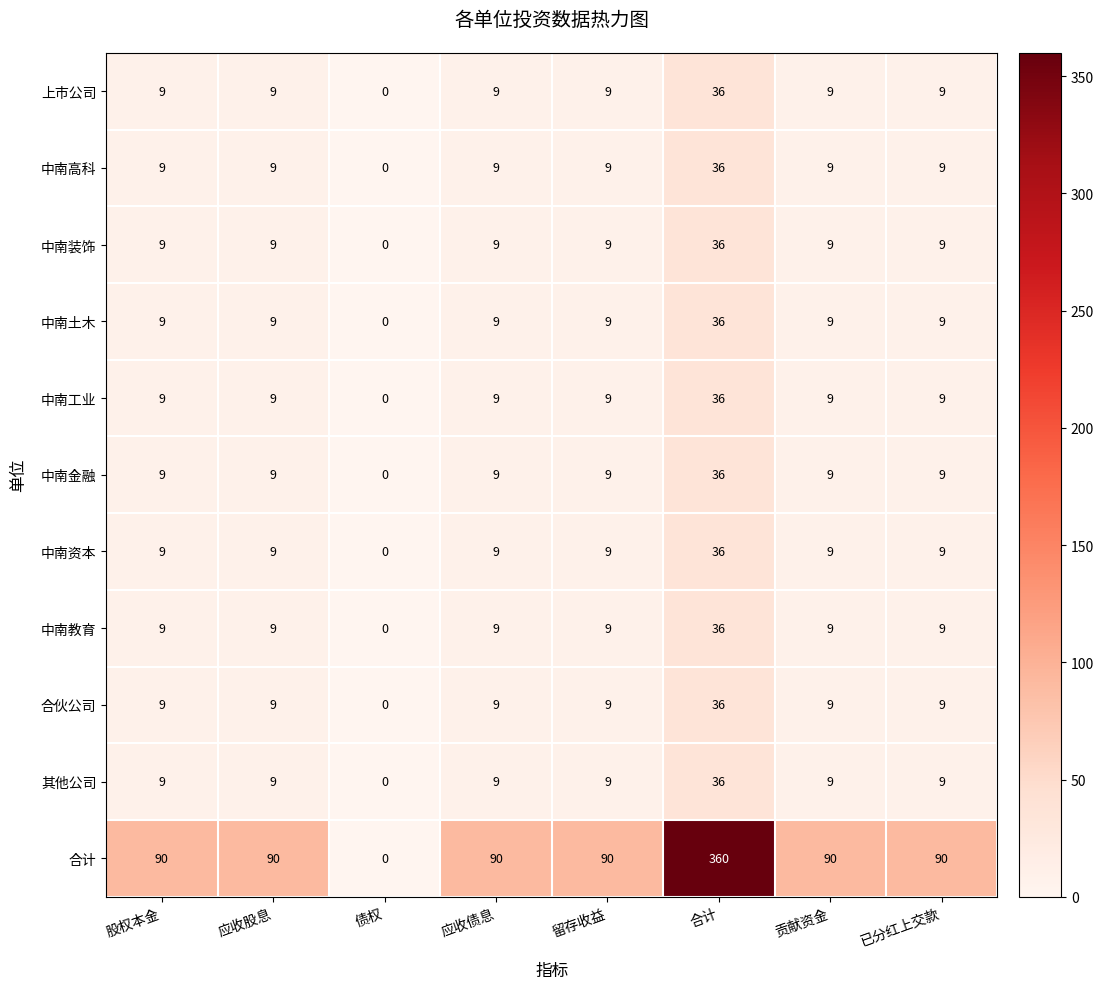

What is the greatest value displayed?

360